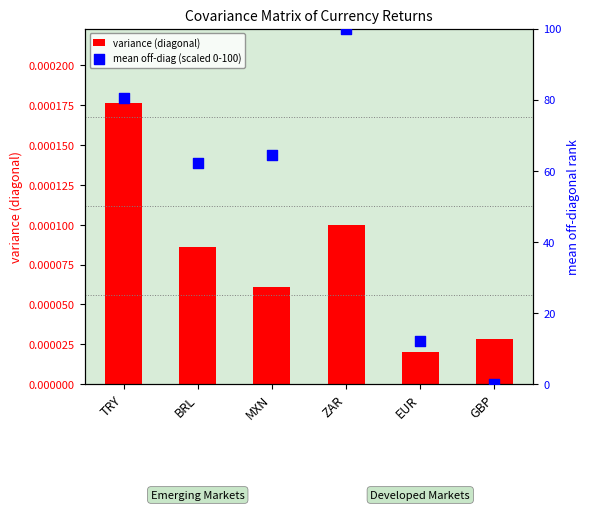

What is the total value across all series at EUR?

12.0